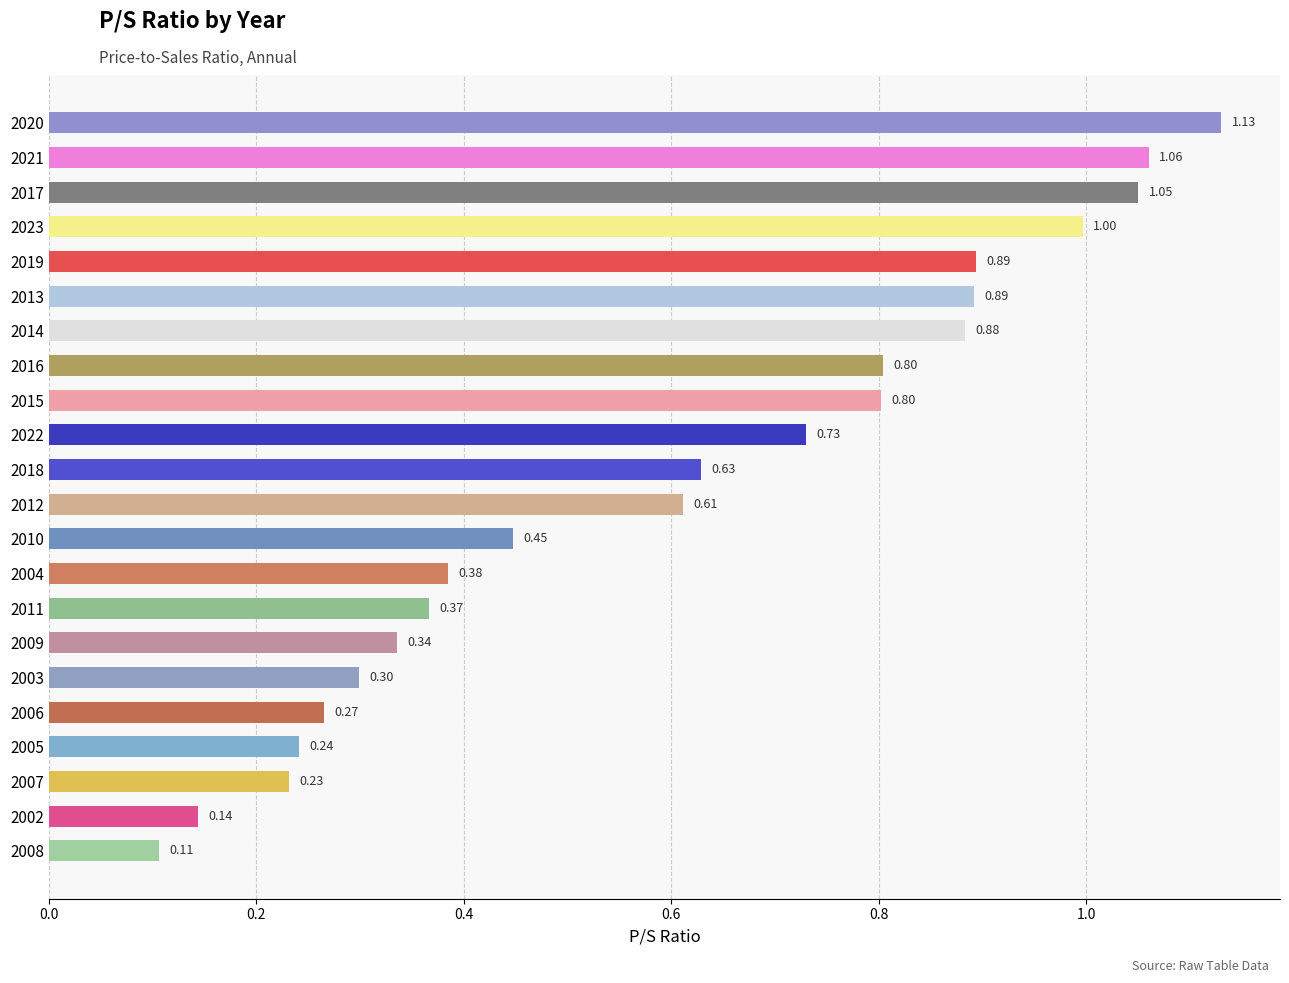

What is the difference between the maximum and minimum values?

1.0